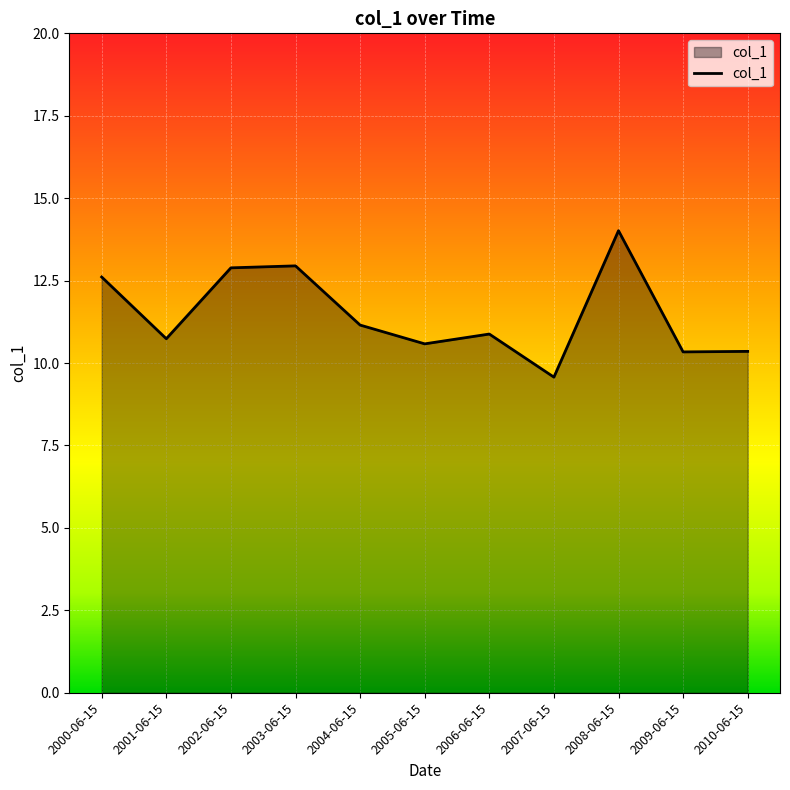

Where does the data first go above 10?

2000-06-15